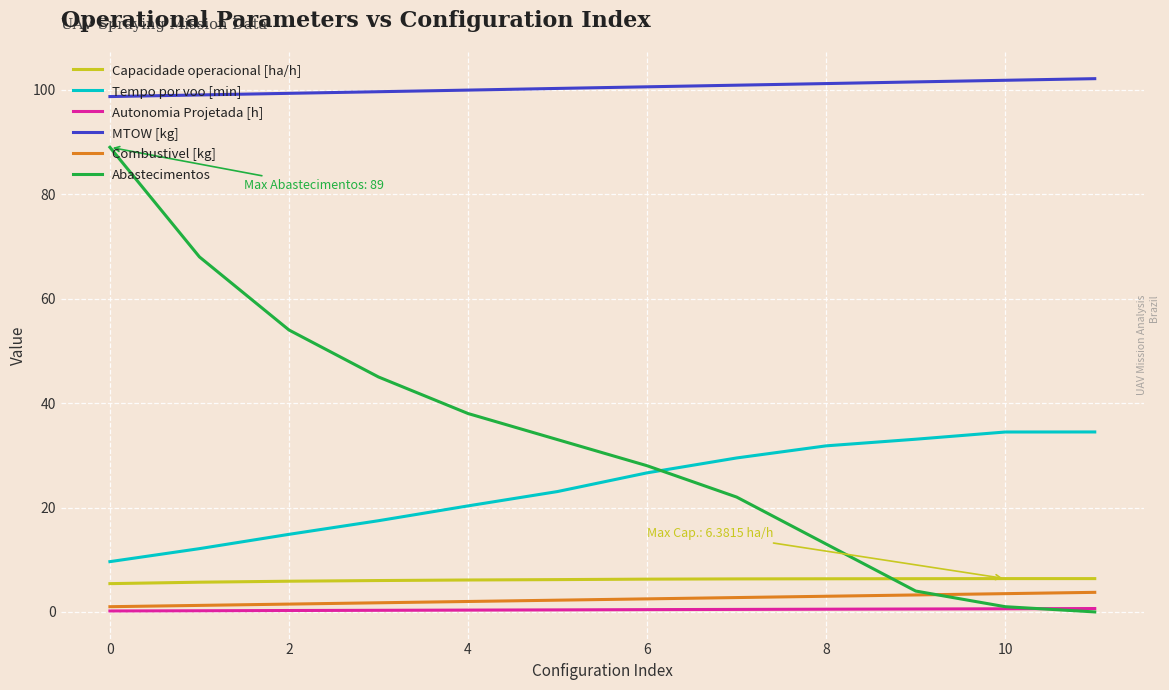

What is the maximum value for Combustivel [kg]?

3.8